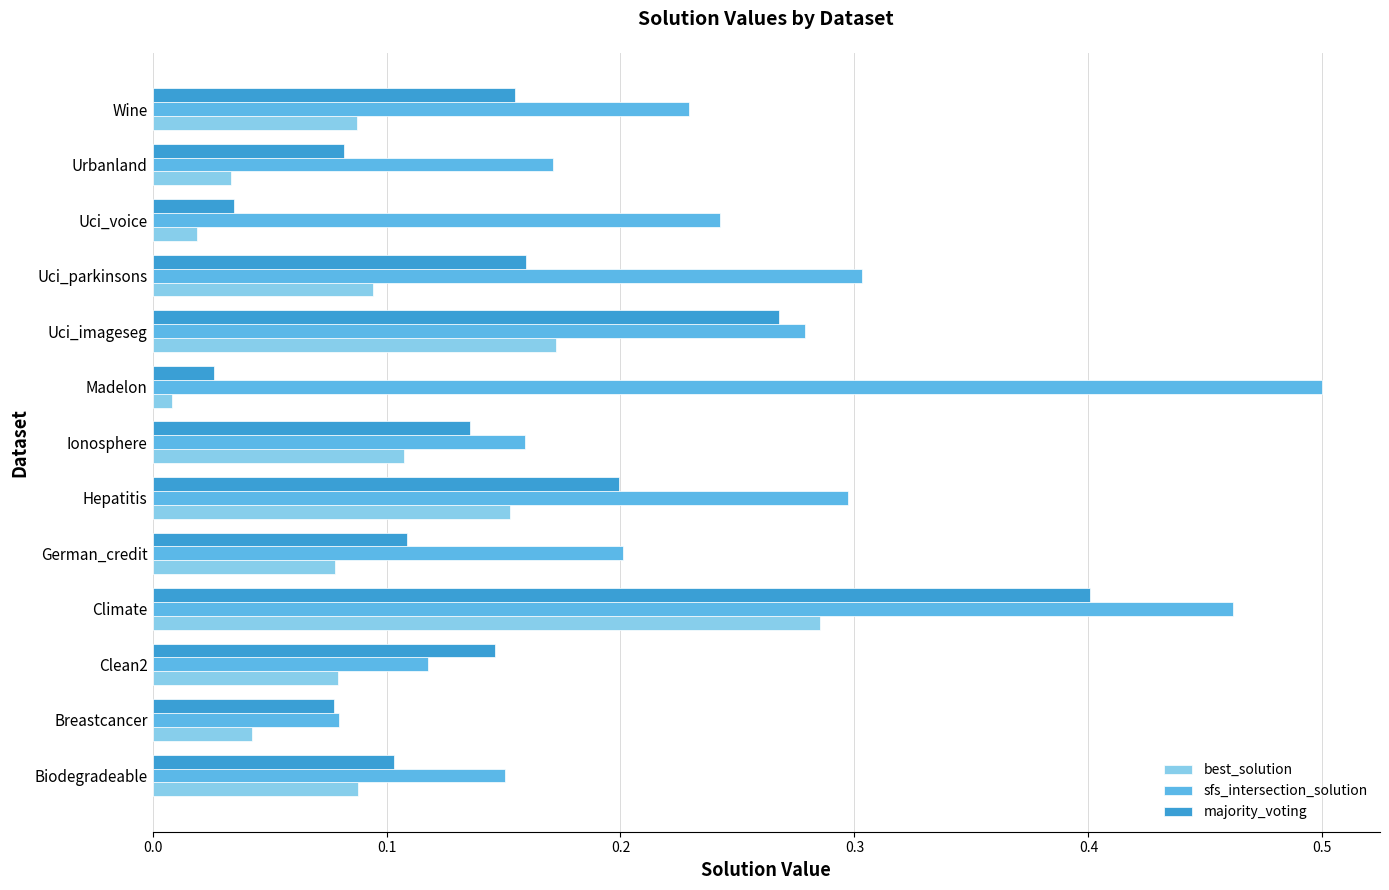

Between German_credit and Wine, which series saw the biggest shift?

majority_voting